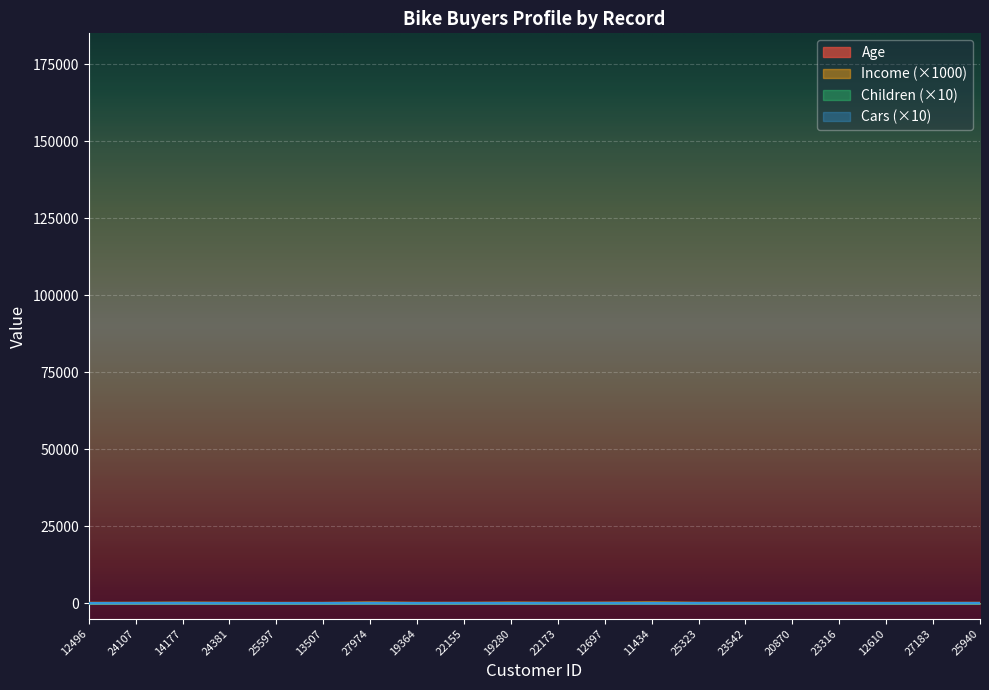

At which category does Cars reach its first local valley?

19364